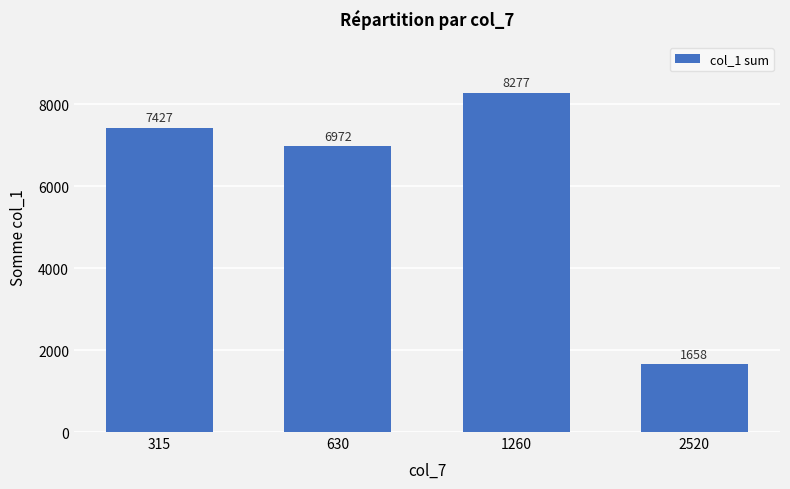

What is the difference between the maximum and minimum values?

6619